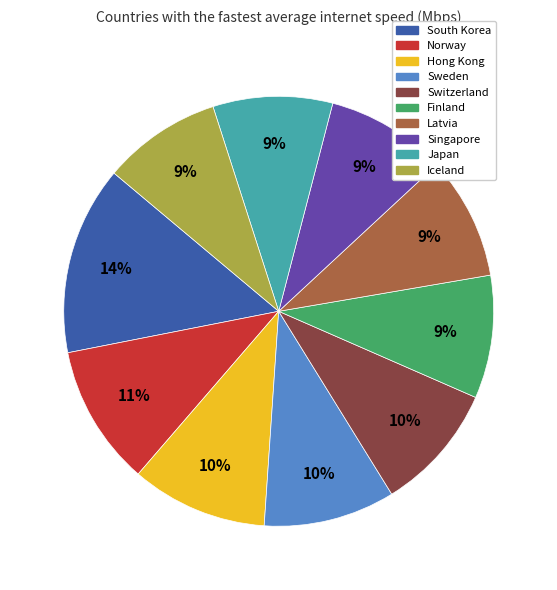

How many segments does this pie chart have?

10